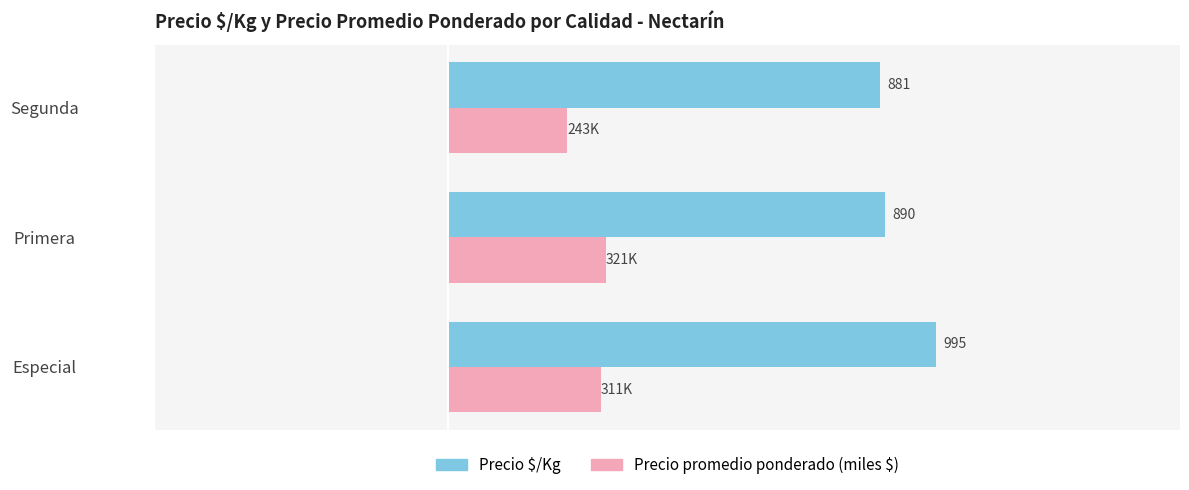

Which series has the largest total across all categories?

Precio $/Kg